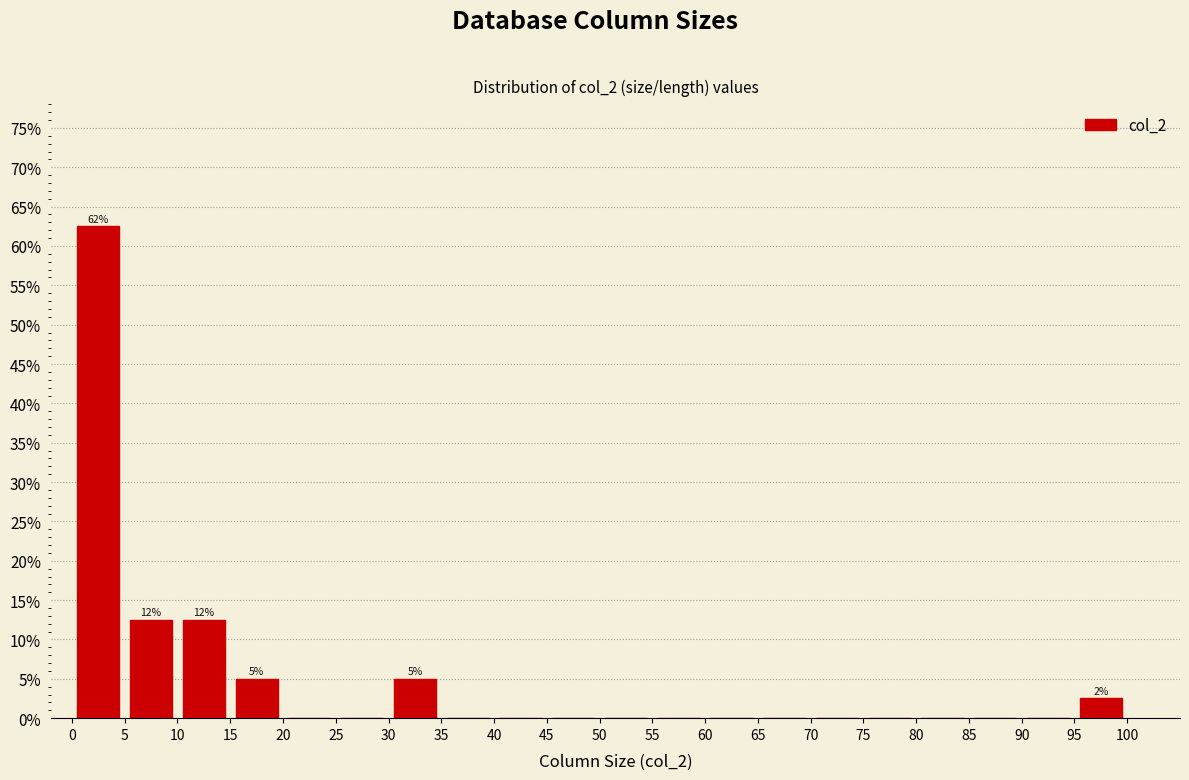

Which range on the x-axis has the tallest bar?

0 to 5